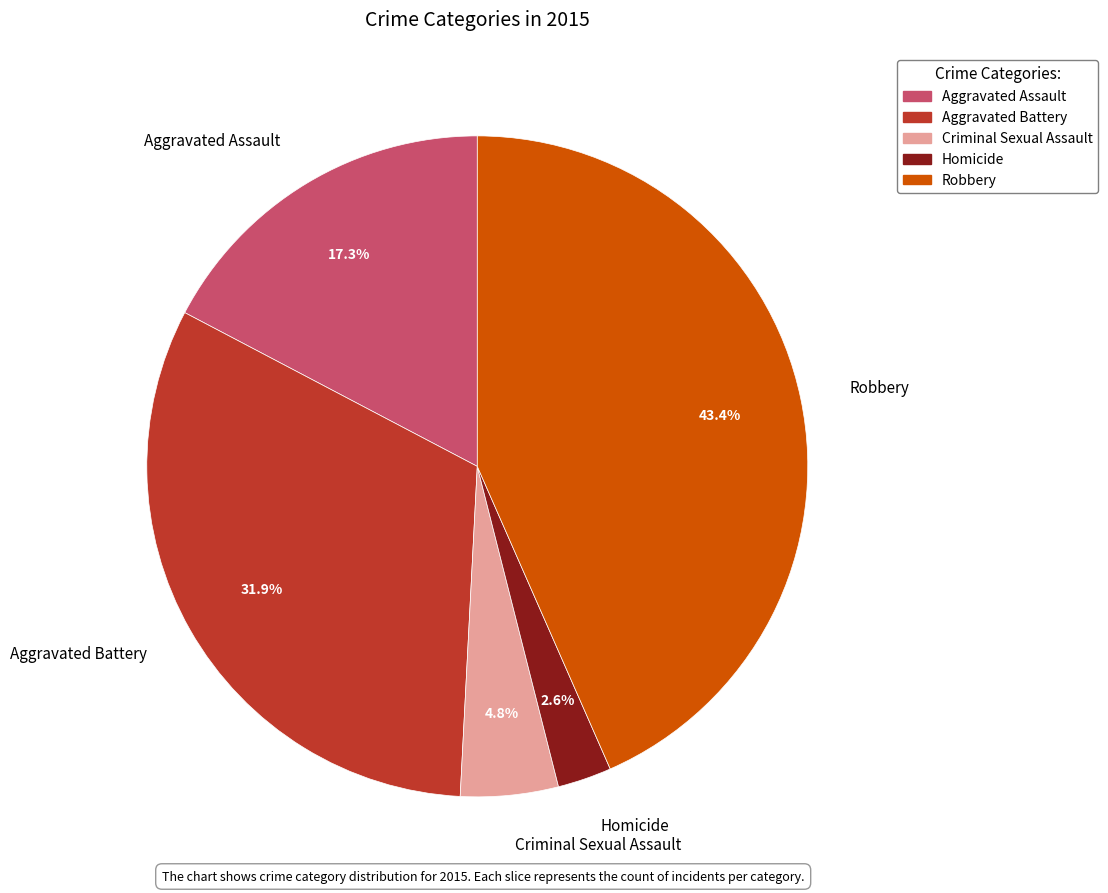

To the nearest percent, what is the combined percentage of Homicide and Aggravated Assault?

20%